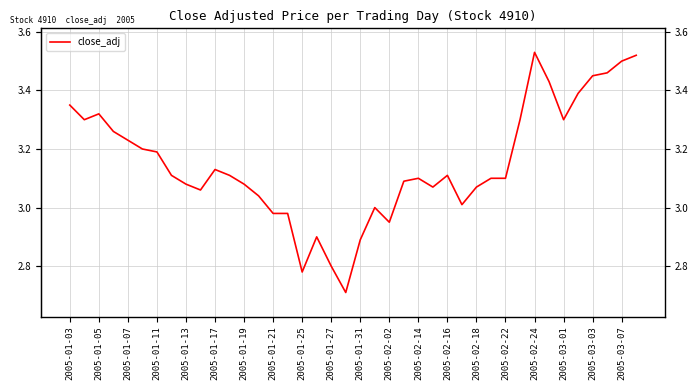

What is the difference between the maximum and minimum values?

0.8